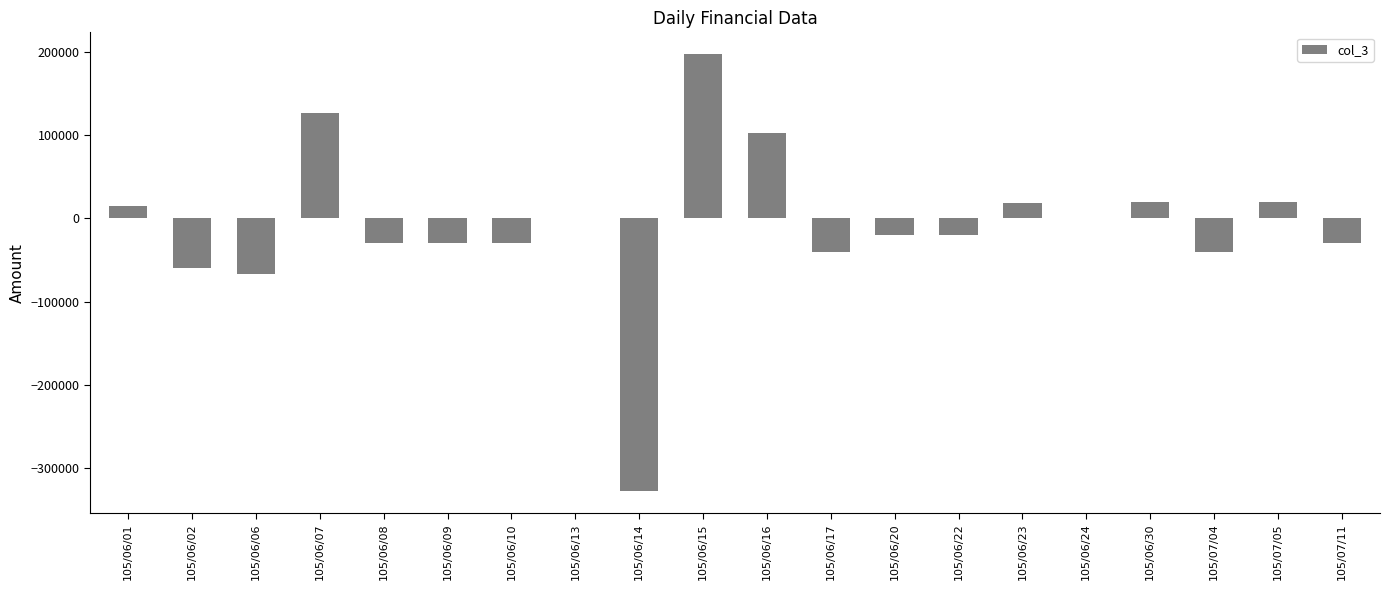

What is the sum of all values?

-192000